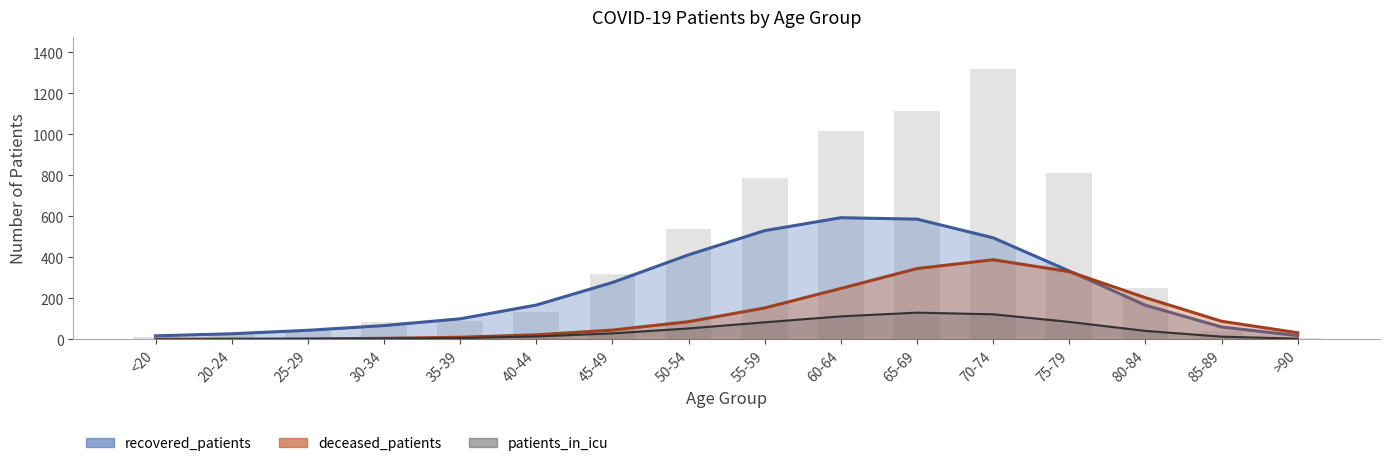

What is the value of the recovered_patients bar at the 7th from the left?

277